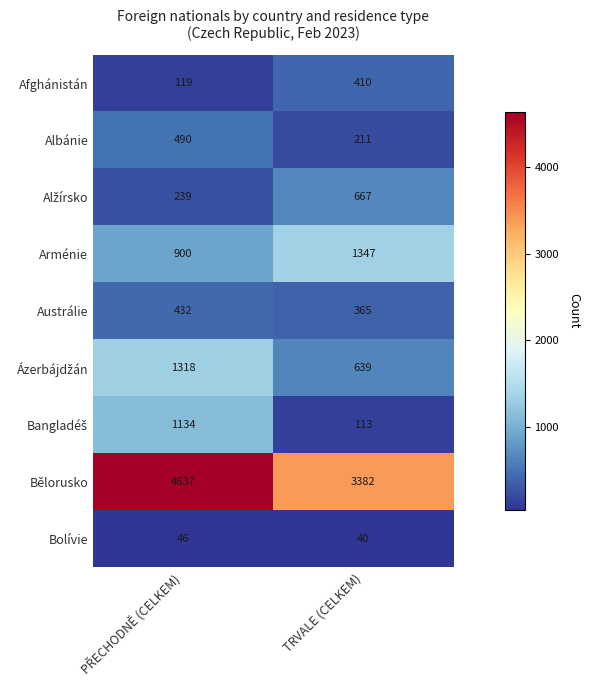

The Afghánistán series shows 410 at TRVALE (CELKEM). True or false?

True